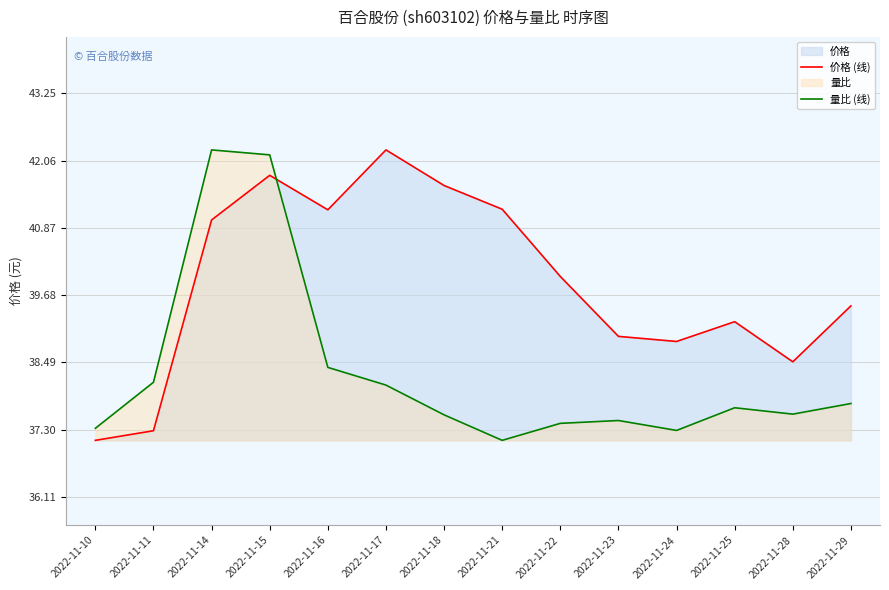

Which label corresponds to the smallest value in the chart?

2022-11-10